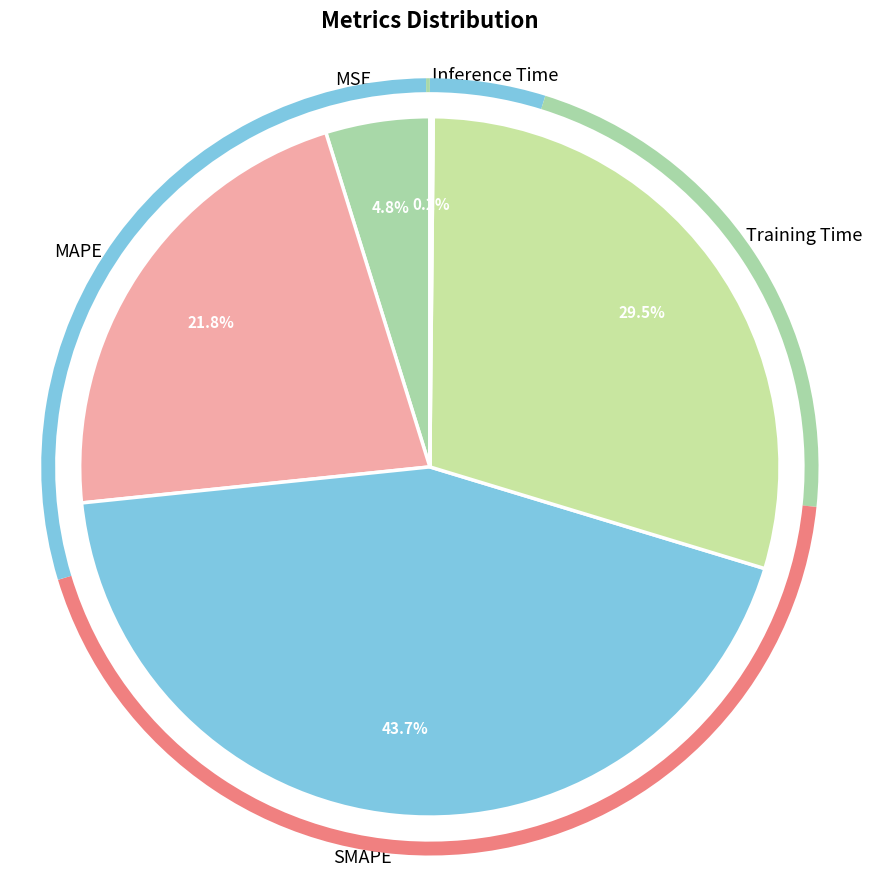

To the nearest percent, what is the difference between the SMAPE and MSE slice percentages?

39%